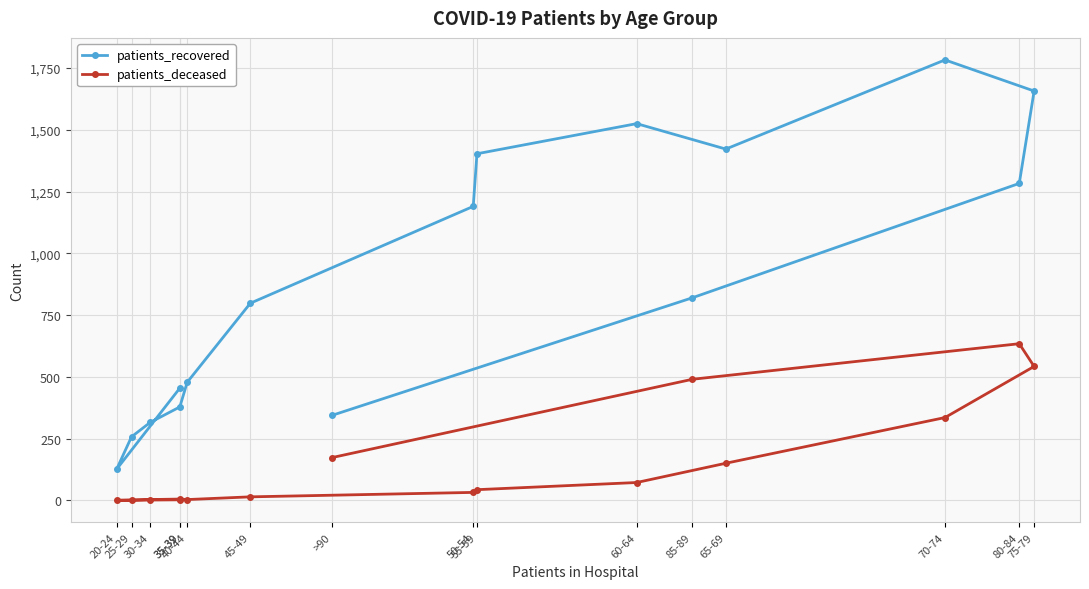

The value of patients_recovered at 55-59 is 1403. True or false?

True